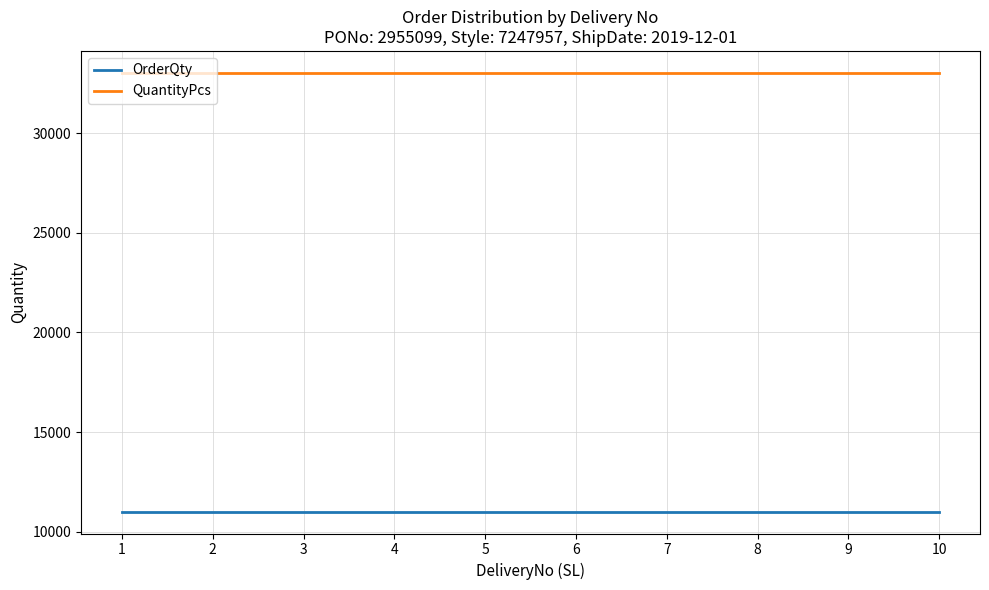

What is the highest value of the QuantityPcs series?

33030